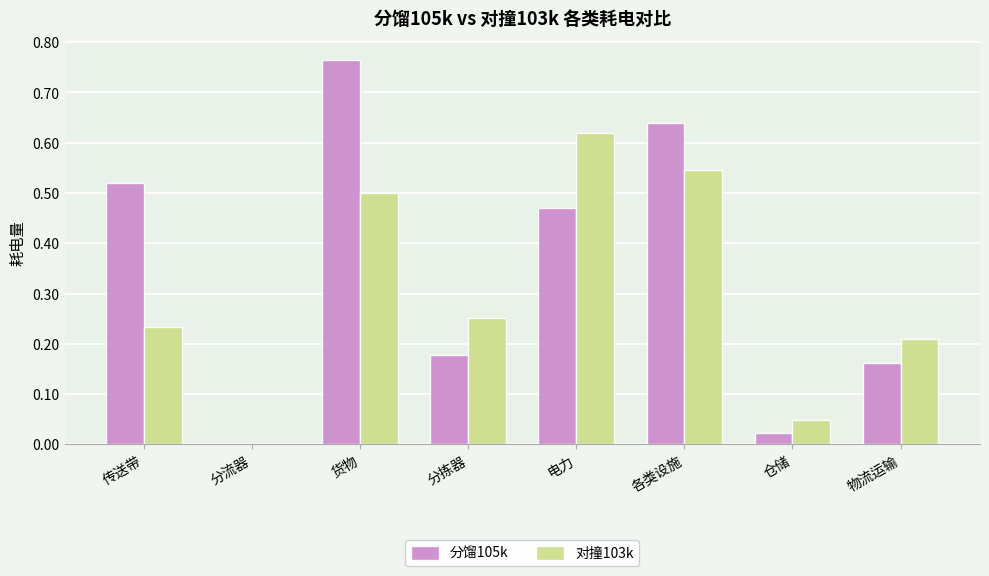

Does the chart contain stacked bars?

No